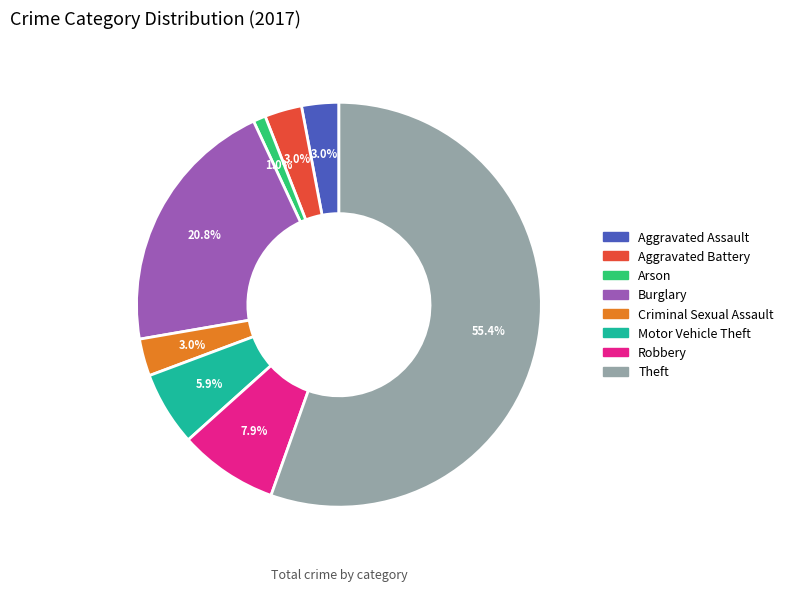

Is it true that Arson is 14% of the pie?

False